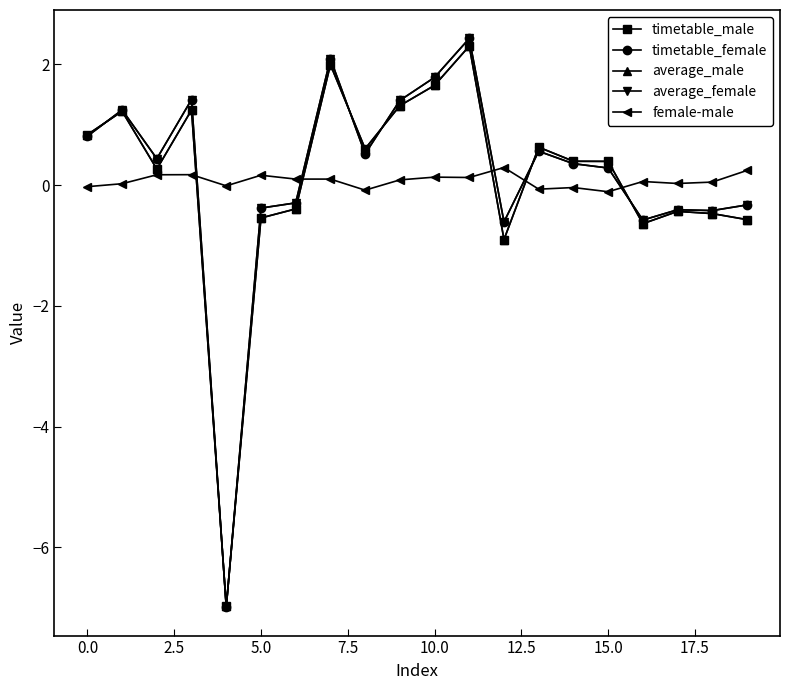

What is the minimum value shown in the chart?

-7.0